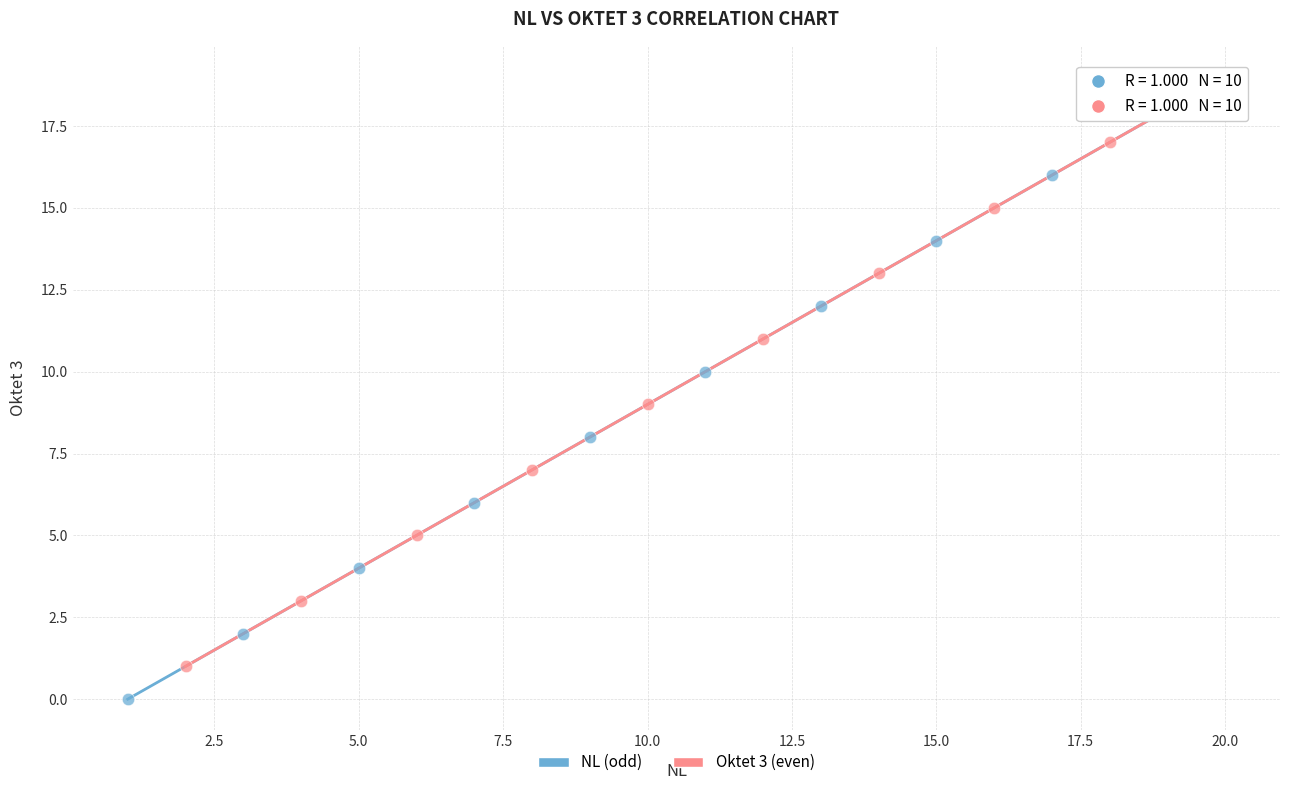

Which series reaches the maximum Y coordinate?

Oktet 3 (even)